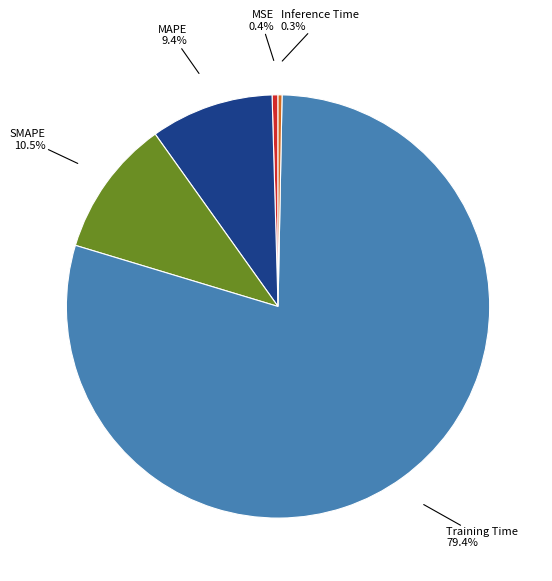

Between MSE and Training Time, which is larger?

Training Time